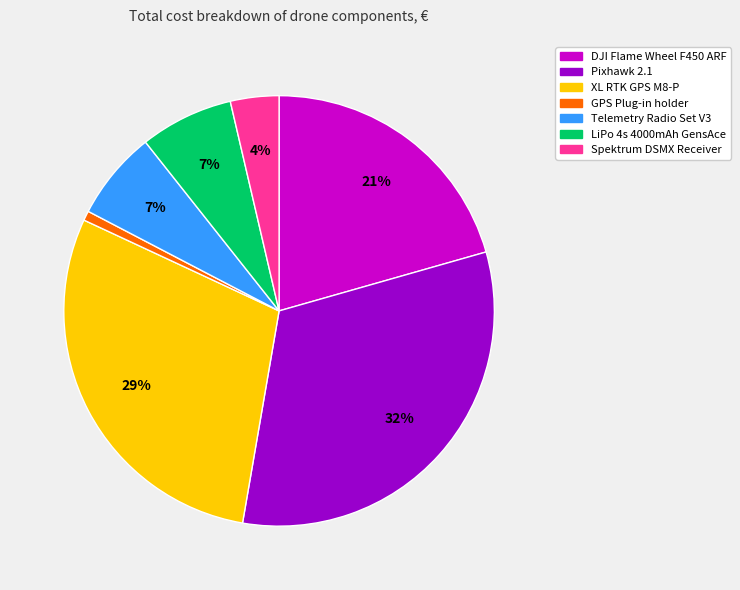

To the nearest percent, what is the average slice percentage?

14%